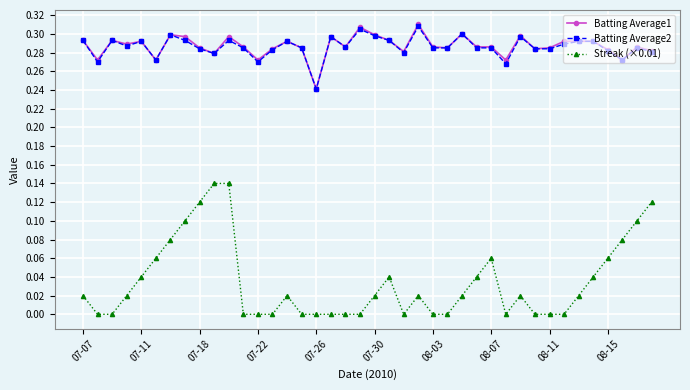

Which series has the largest range (max minus min)?

Streak (×0.01)